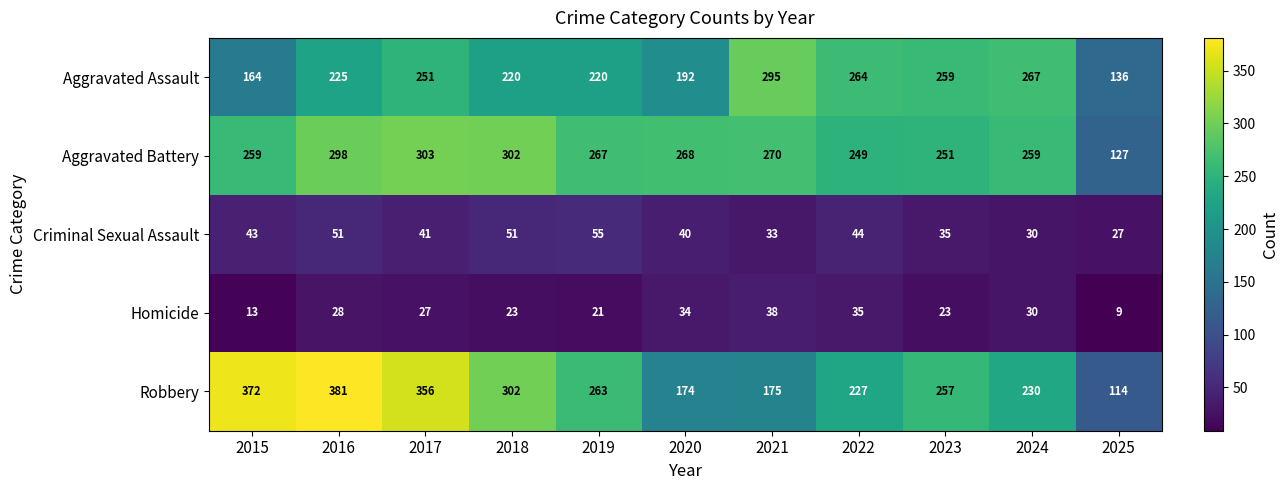

Is the value of Criminal Sexual Assault at 2023 greater than the value of Robbery at 2021?

No